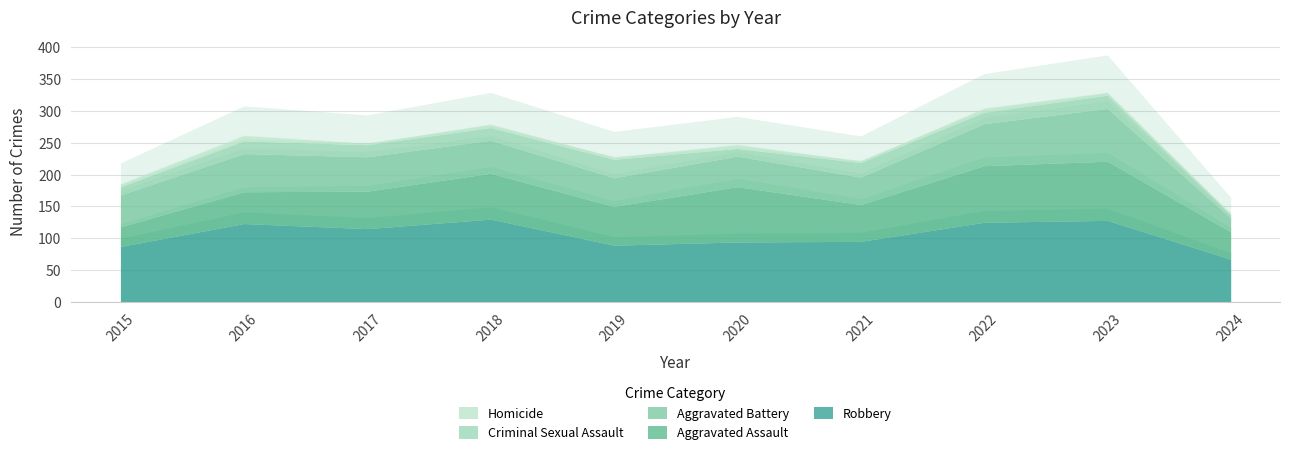

Where is the first local minimum for Homicide?

2017